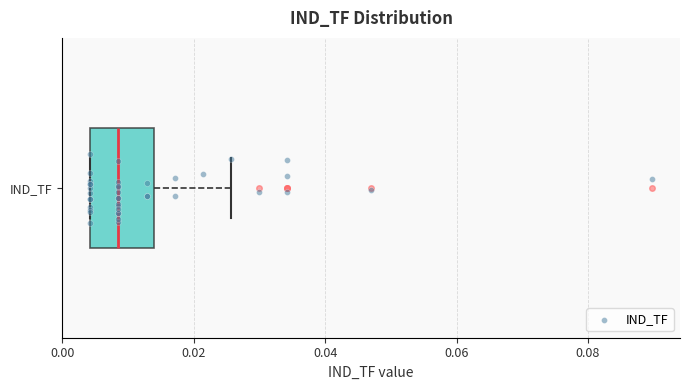

Where does the right whisker of the box for IND_TF end on the x-axis? The values are not printed on the chart, so give them approximately, as read against the axis.

0.026